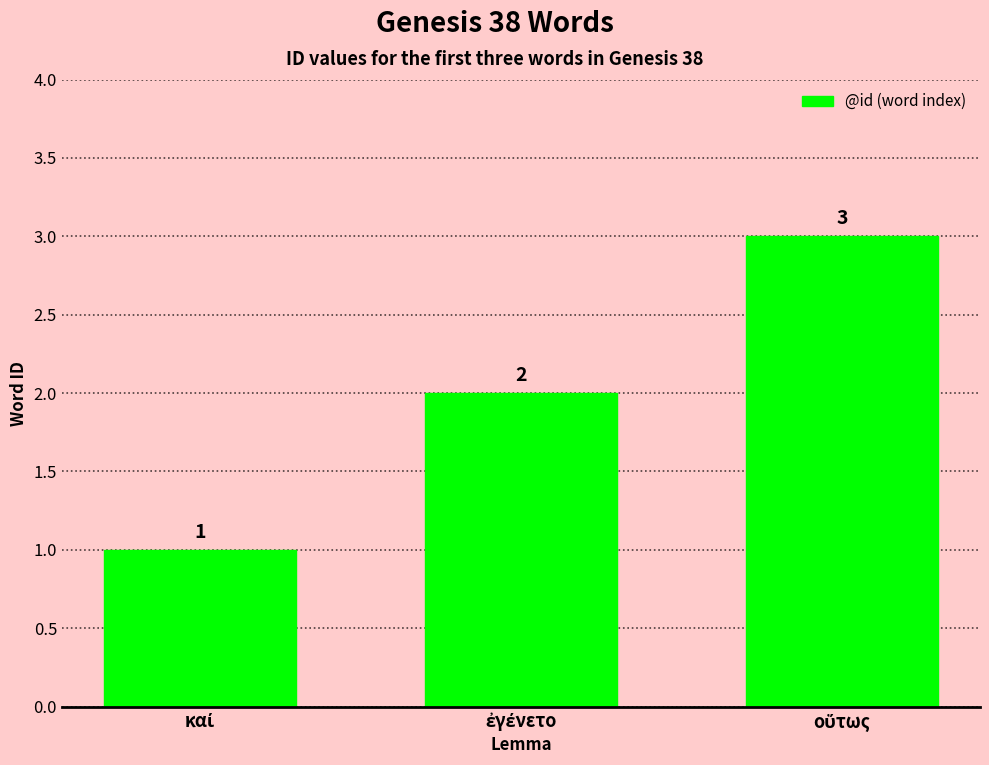

What is the greatest value displayed?

3